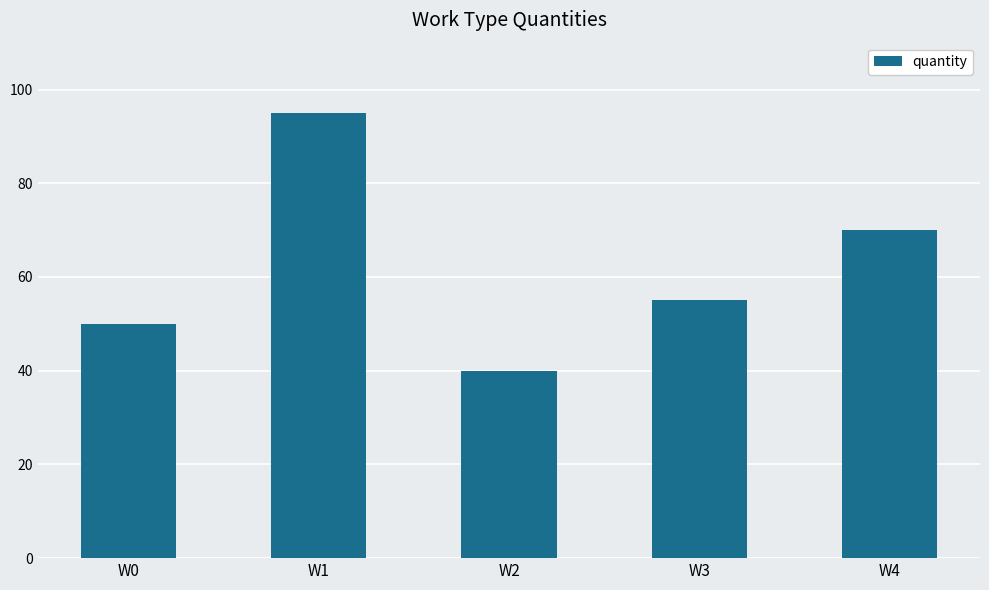

List the labels in order of value, largest first.

W1, W4, W3, W0, W2